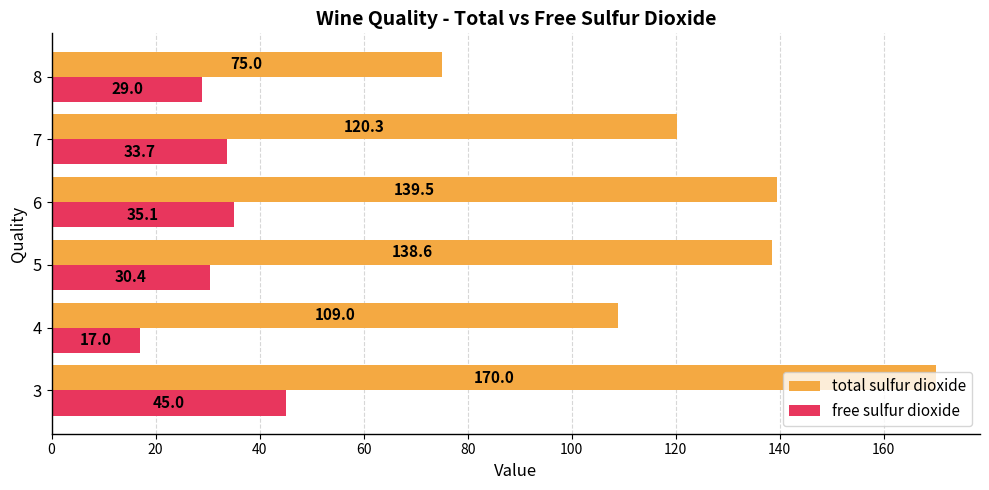

List the series in order of their peak value, highest first.

total sulfur dioxide, free sulfur dioxide